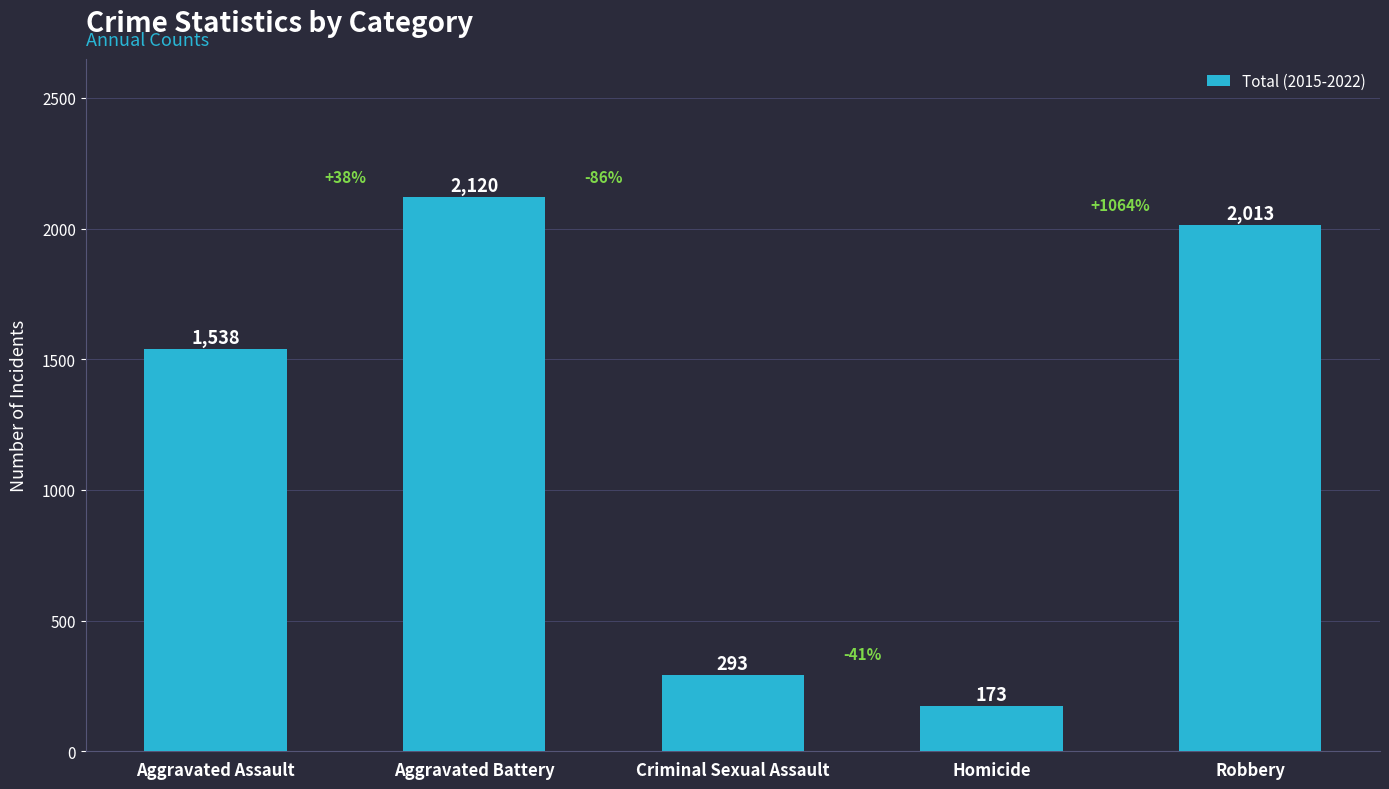

What is the label of the 4th bar from the right?

Aggravated Battery